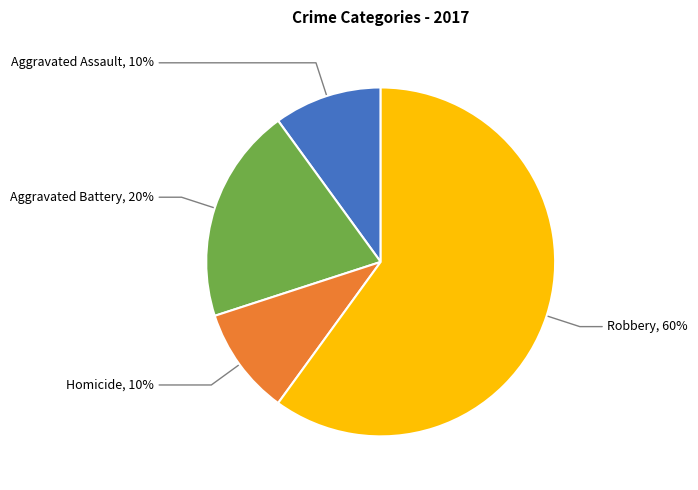

Which category has the biggest portion of the pie?

Robbery